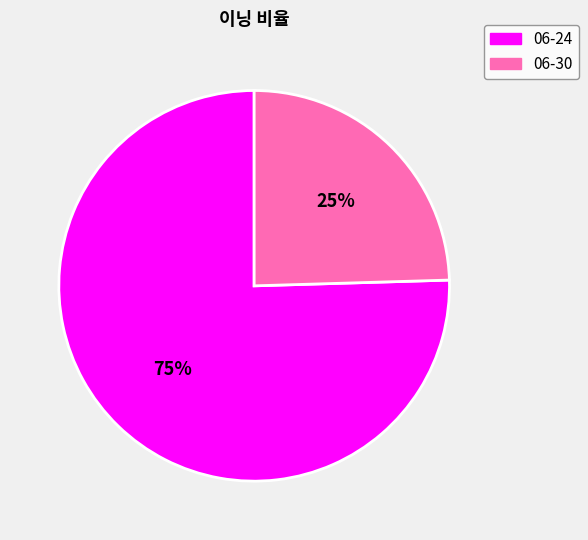

Is the sum of 06-24 and 06-30 greater than half?

Yes